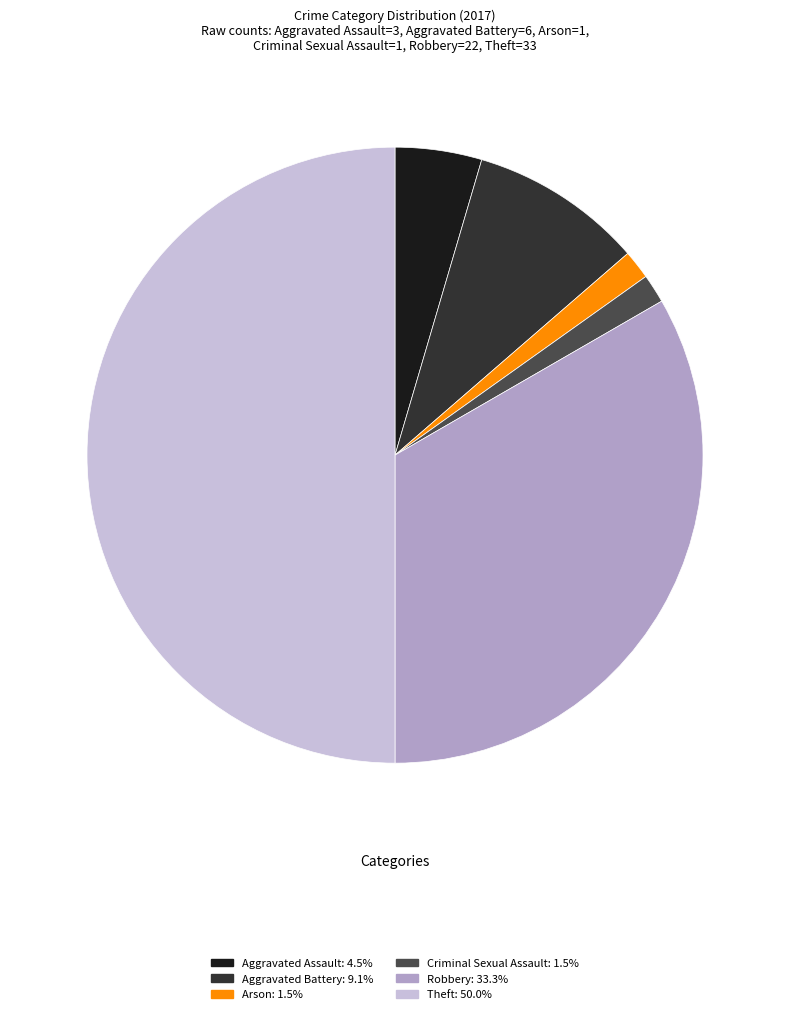

Is the sum of Aggravated Assault: 4.5% and Theft: 50.0% greater than half?

Yes